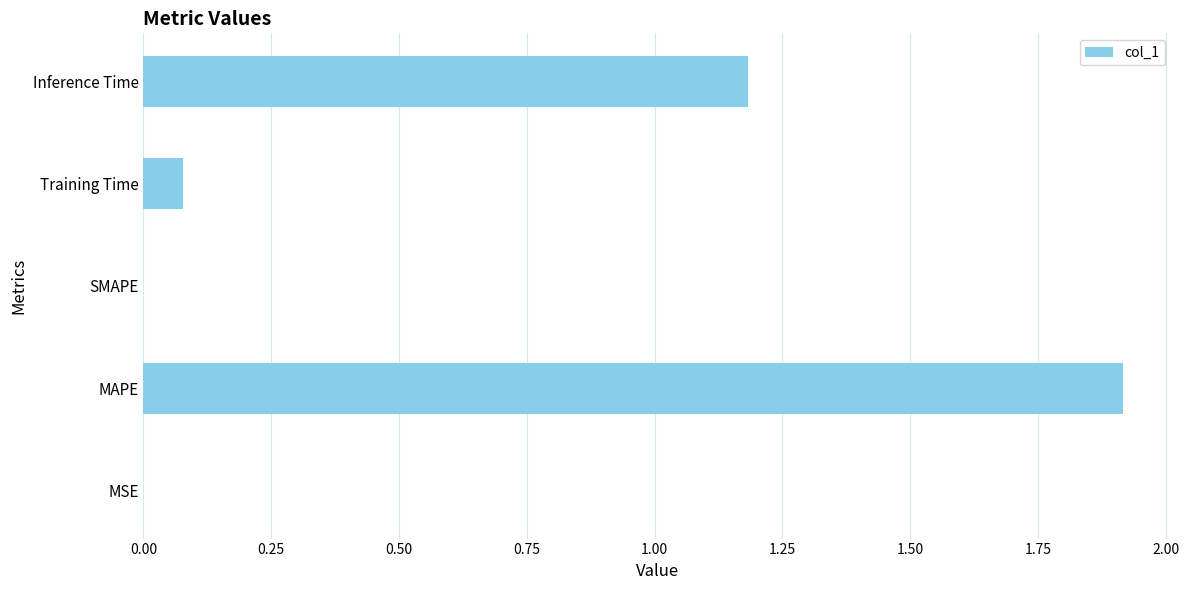

What is the sum of all values?

3.2